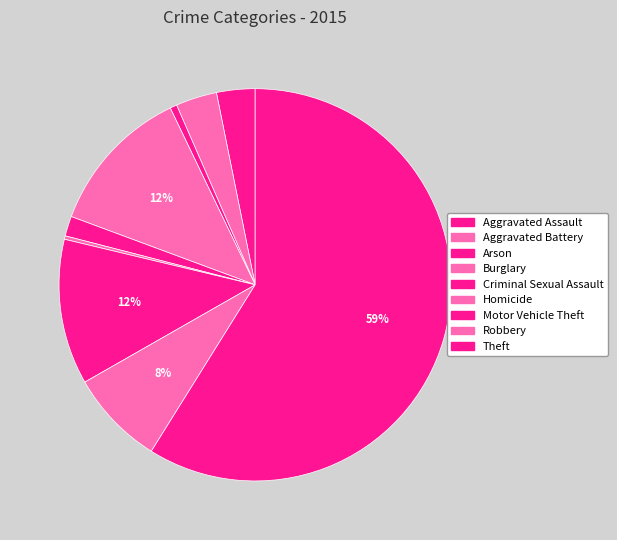

To the nearest percent, what is the combined percentage of Theft and Criminal Sexual Assault?

61%